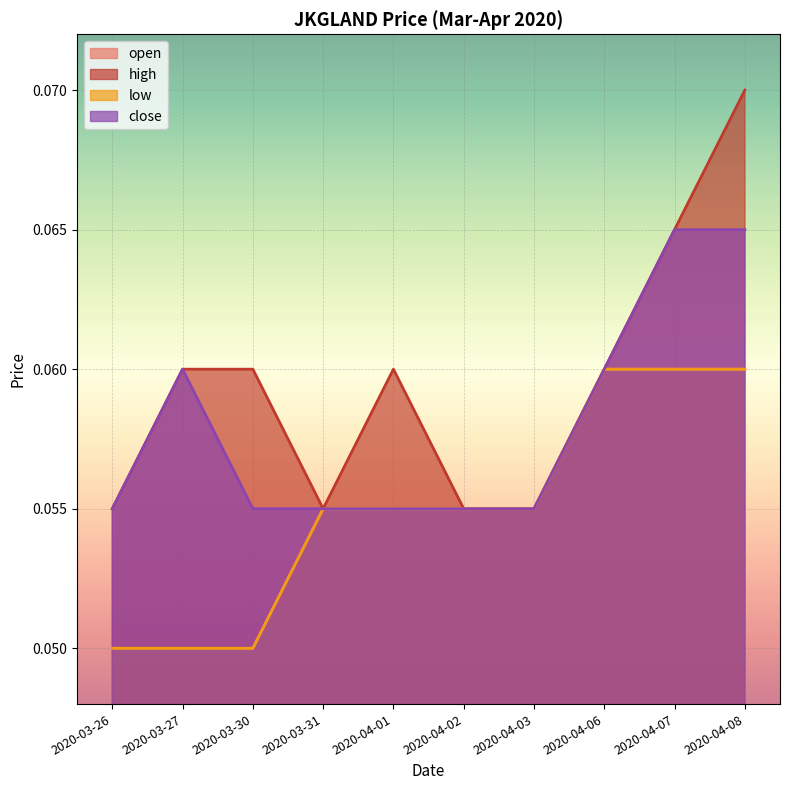

What is the total value across all series at 2020-04-07?

0.2